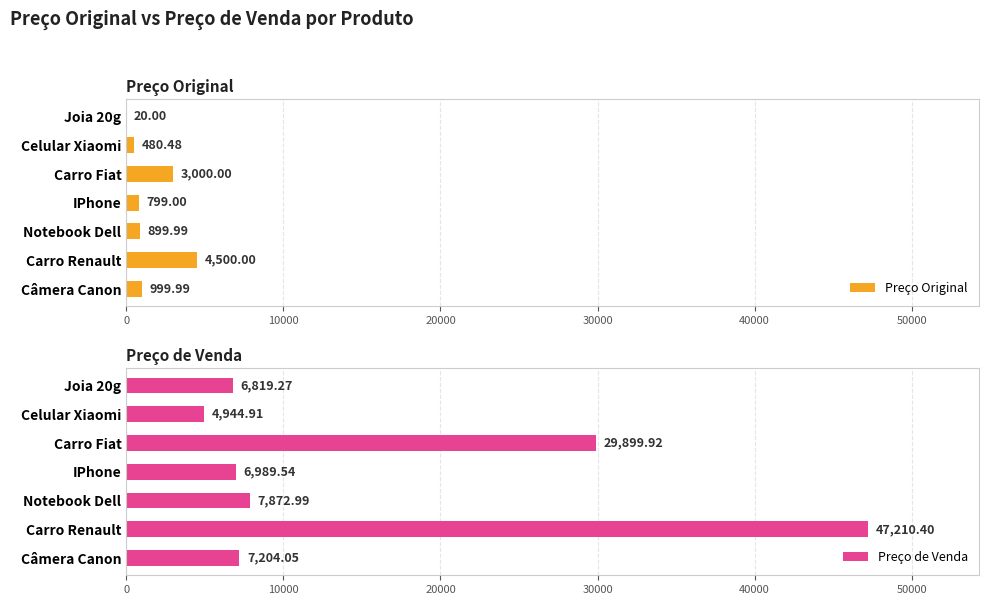

What is the sum of all Preço Original values?

10699.5